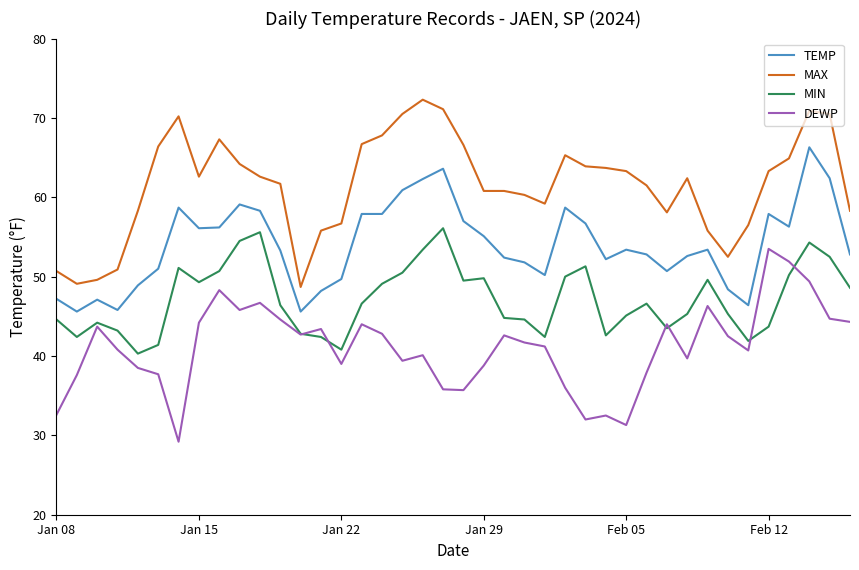

List the series in order of their overall mean, highest first.

MAX, TEMP, MIN, DEWP